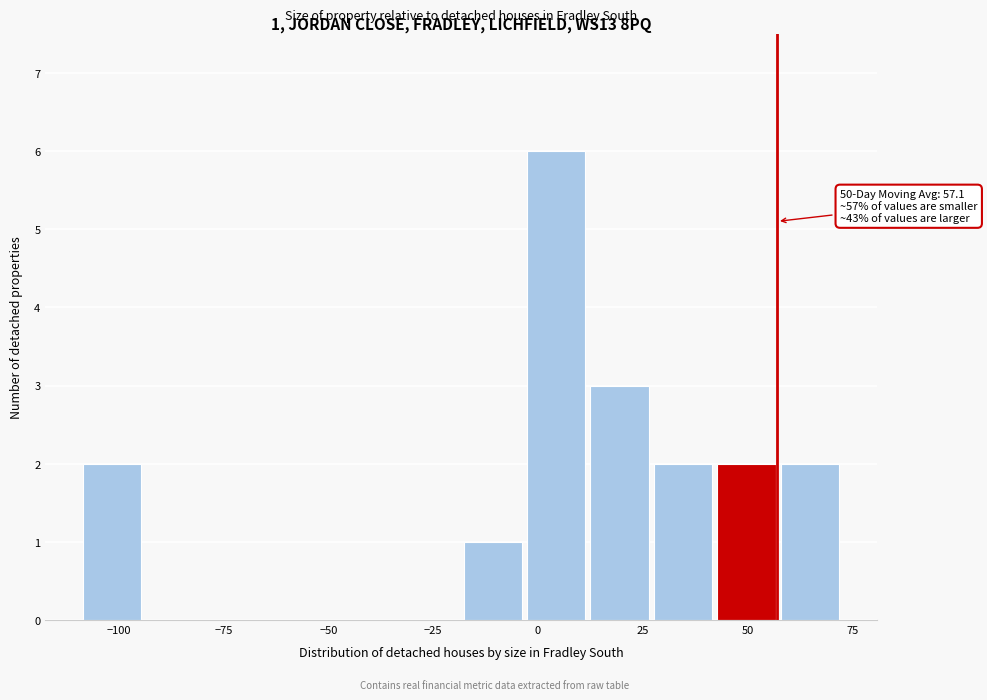

Read against the x-axis, roughly where is the centre of the tallest bar?

5